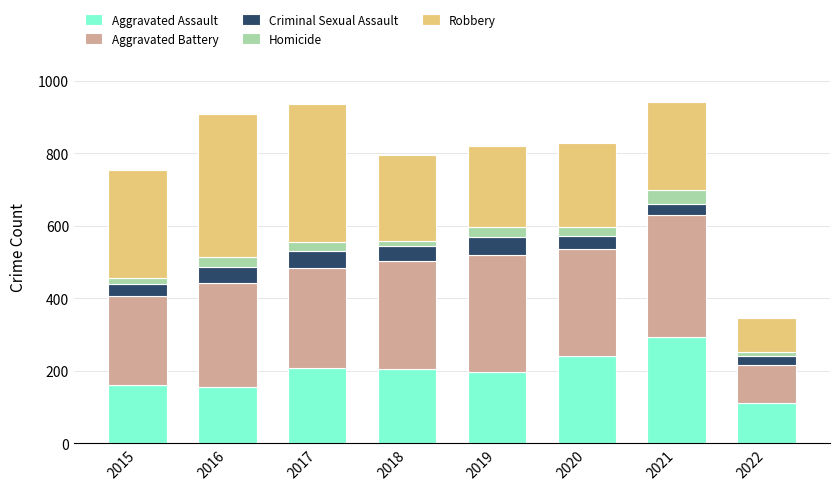

Which category has the lowest value in the Aggravated Assault series?

2022